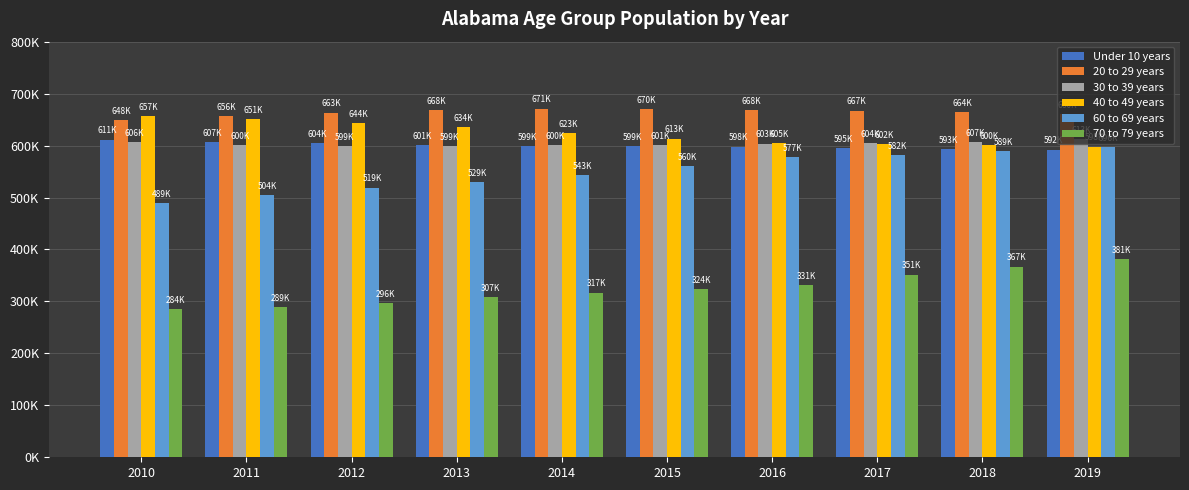

Which series has the widest spread of values?

60 to 69 years